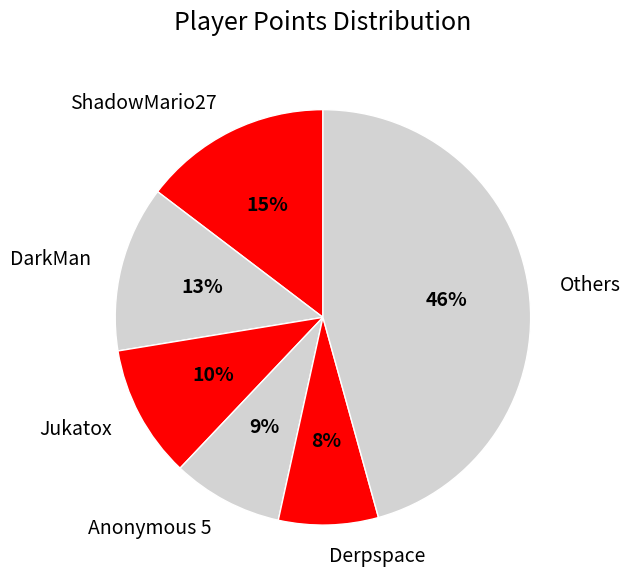

Rank the categories by value from lowest to highest.

Derpspace, Anonymous 5, Jukatox, DarkMan, ShadowMario27, Others